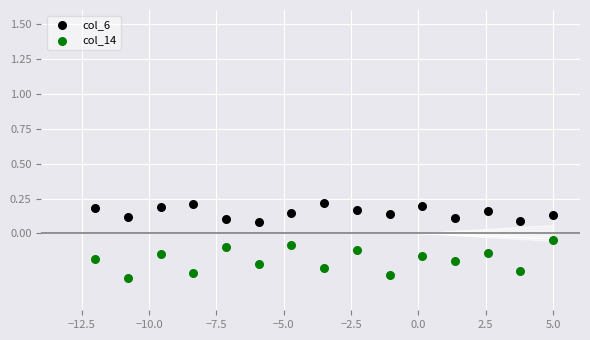

Which series reaches the maximum Y coordinate?

col_6